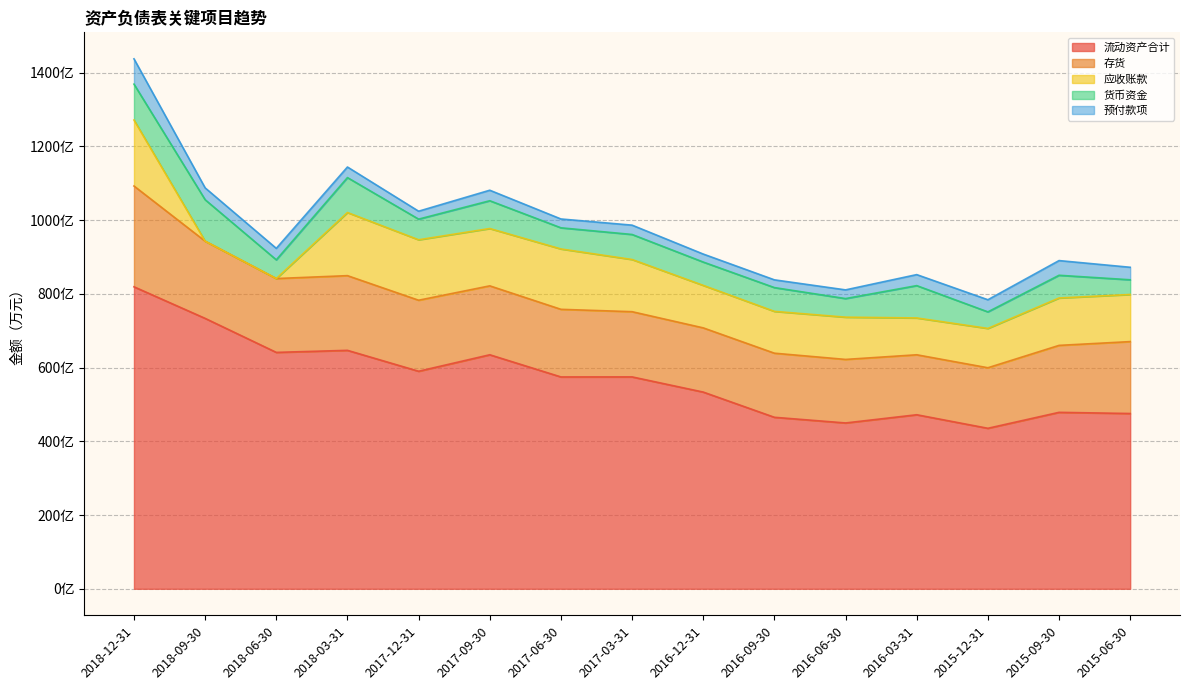

Between 2017-03-31 and 2015-06-30, which series saw the biggest shift?

流动资产合计